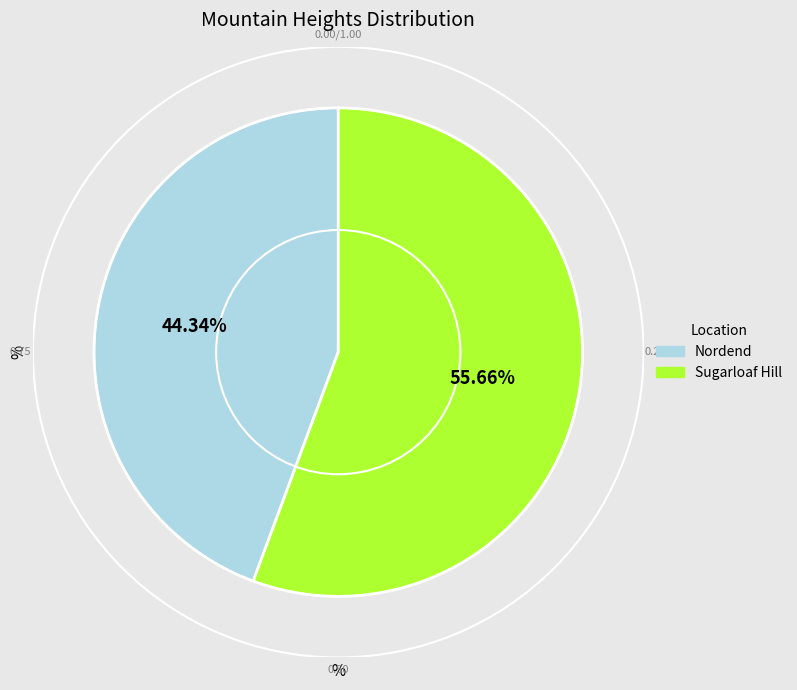

Which slice is the smallest?

Nordend